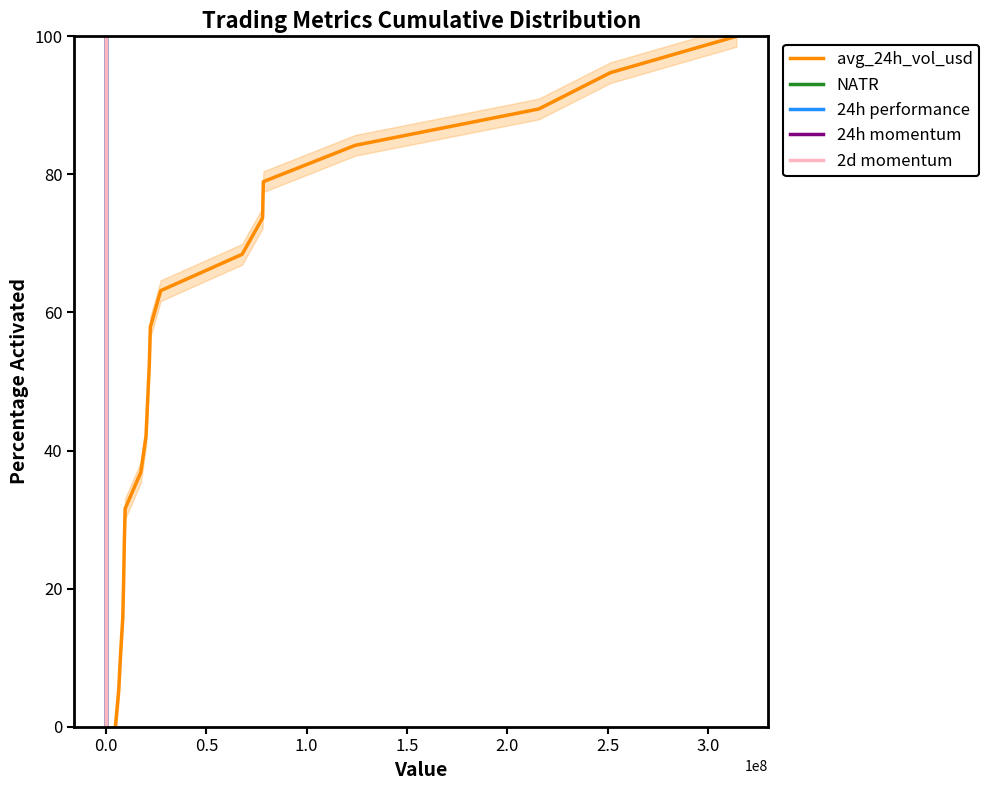

What is the label of the 17th point from the left?

16